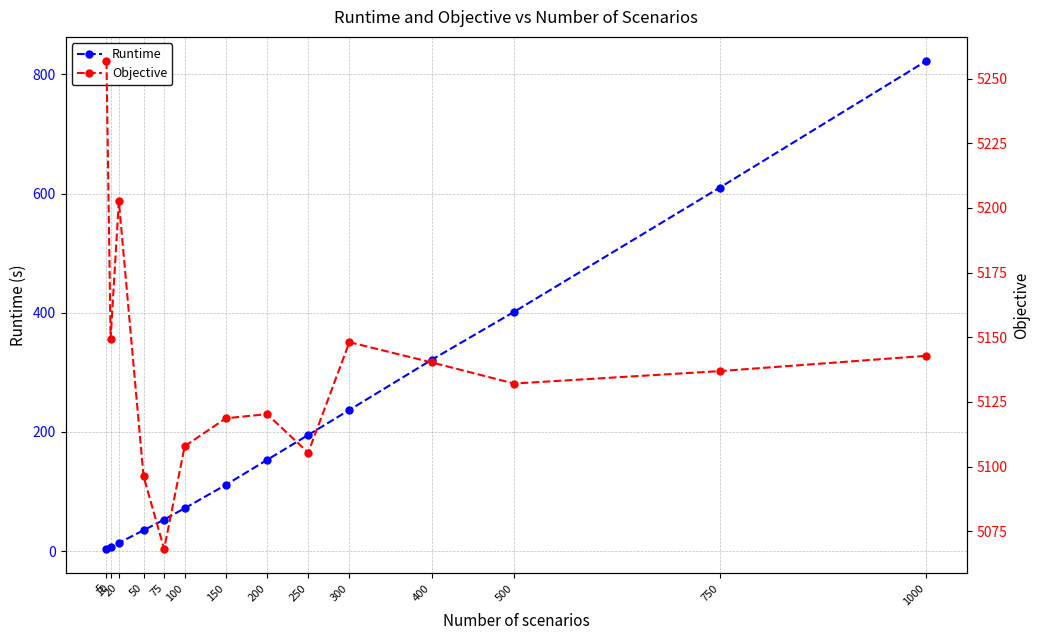

What is the sum of all Objective values?

71925.2